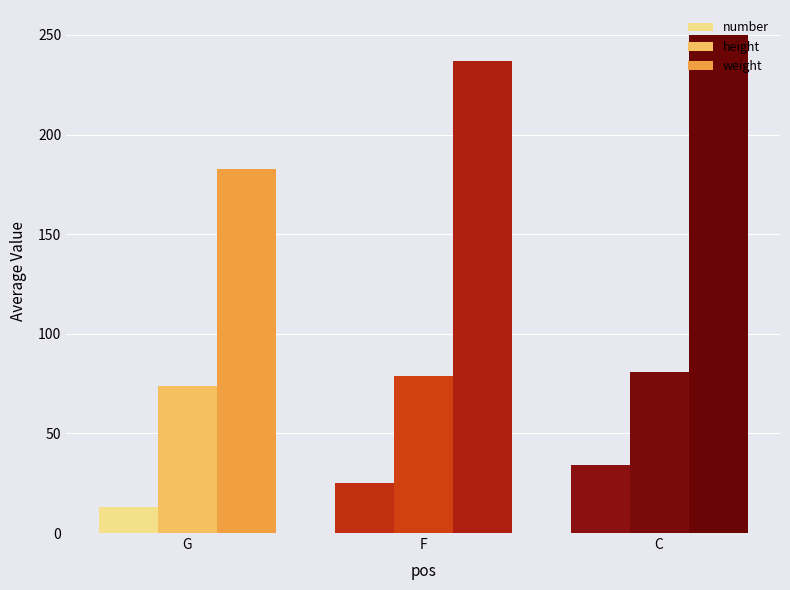

Reading right to left, what are all the values shown in this chart?

number: C=34.0	F=25.3	G=13.0
height: C=81.0	F=79.0	G=73.9
weight: C=250.0	F=236.7	G=182.5